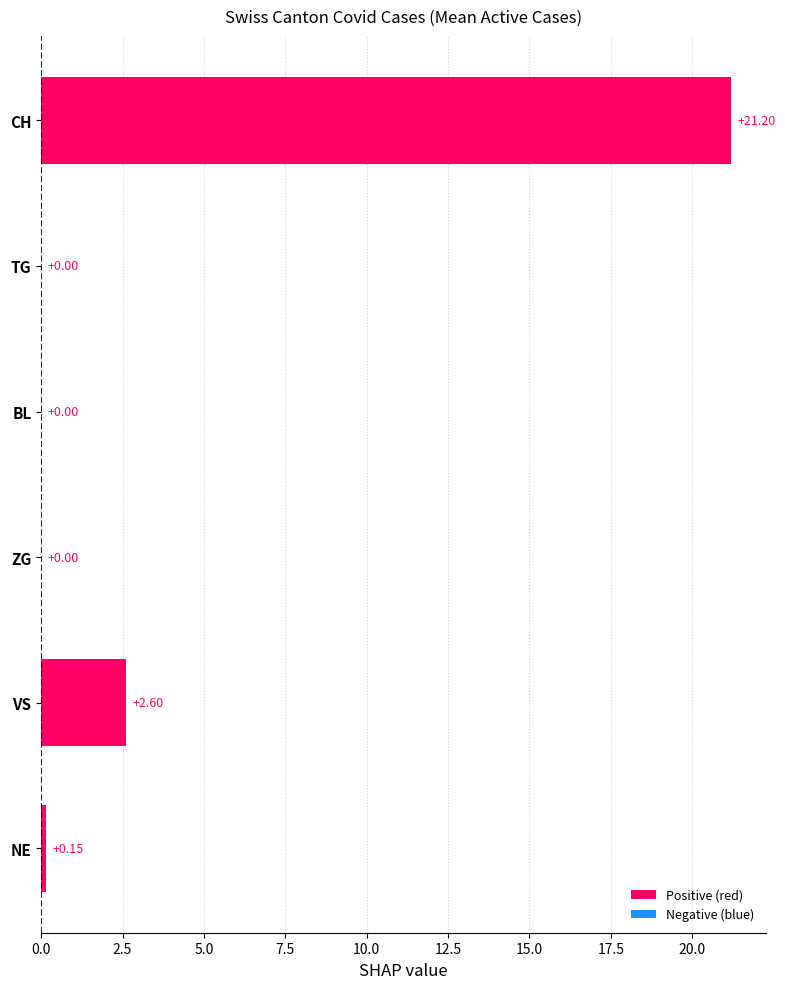

At which category does the chart reach its peak across all series?

CH